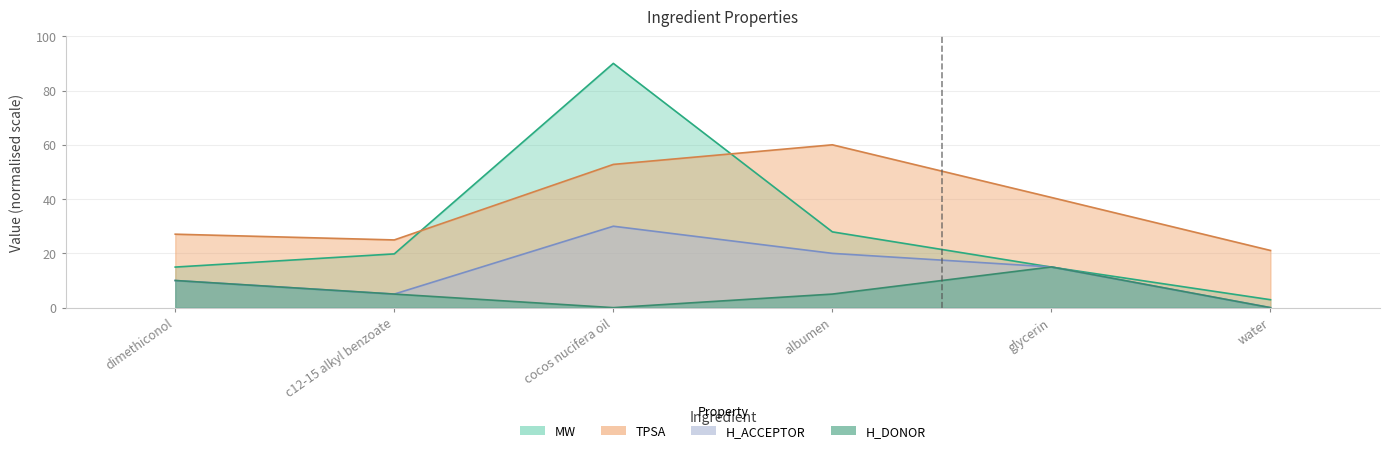

The value of H_ACCEPTOR at c12-15 alkyl benzoate is 1.9. True or false?

False